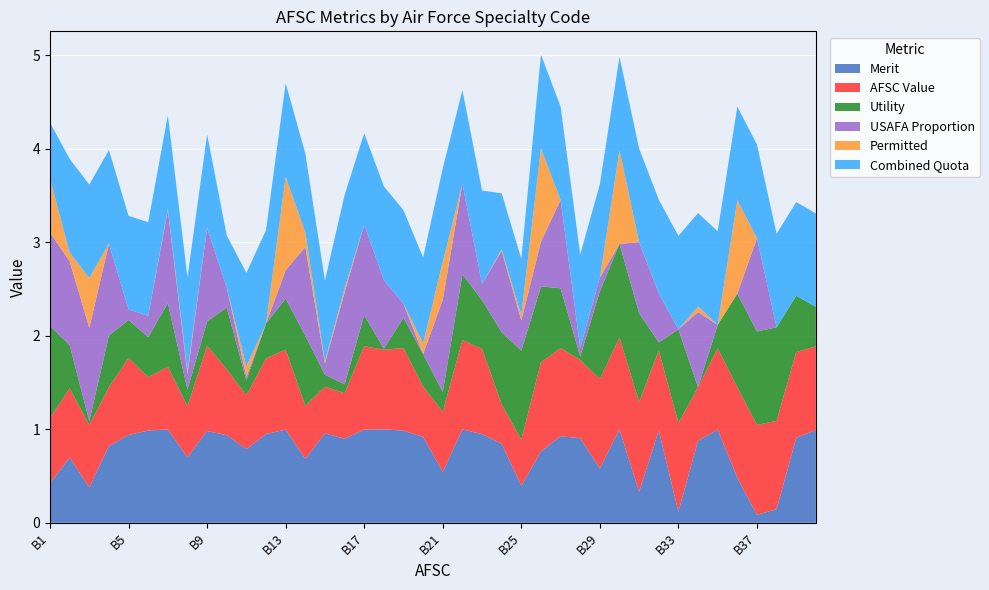

Reading left to right, list all the values displayed in this chart.

Merit: B1=0.4	B2=0.7	B3=0.4	B4=0.8	B5=0.9	B6=1.0	B7=1.0	B8=0.7	B9=1.0	B10=0.9	B11=0.8	B12=0.9	B13=1.0	B14=0.7	B15=1.0	B16=0.9	B17=1.0	B18=1.0	B19=1.0	B20=0.9	B21=0.5	B22=1.0	B23=0.9	B24=0.8	B25=0.4	B26=0.8	B27=0.9	B28=0.9	B29=0.6	B30=1.0	B31=0.3	B32=1.0	B33=0.1	B34=0.9	B35=1.0	B36=0.5	B37=0.1	B38=0.1	B39=0.9	B40=1.0
AFSC Value: B1=0.7	B2=0.7	B3=0.7	B4=0.6	B5=0.8	B6=0.6	B7=0.7	B8=0.5	B9=0.9	B10=0.7	B11=0.6	B12=0.8	B13=0.9	B14=0.6	B15=0.5	B16=0.5	B17=0.9	B18=0.9	B19=0.9	B20=0.5	B21=0.6	B22=1.0	B23=0.9	B24=0.4	B25=0.5	B26=1.0	B27=0.9	B28=0.8	B29=1.0	B30=1.0	B31=1.0	B32=0.9	B33=0.9	B34=0.6	B35=0.9	B36=1.0	B37=1.0	B38=0.9	B39=0.9	B40=0.9
Utility: B1=1.0	B2=0.5	B3=0.0	B4=0.6	B5=0.4	B6=0.4	B7=0.7	B8=0.2	B9=0.3	B10=0.7	B11=0.2	B12=0.4	B13=0.5	B14=0.7	B15=0.1	B16=0.1	B17=0.3	B18=0.0	B19=0.3	B20=0.3	B21=0.2	B22=0.7	B23=0.5	B24=0.8	B25=1.0	B26=0.8	B27=0.6	B28=0.0	B29=0.9	B30=1.0	B31=1.0	B32=0.1	B33=1.0	B34=0.0	B35=0.3	B36=1.0	B37=1.0	B38=1.0	B39=0.6	B40=0.4
USAFA Proportion: B1=1.0	B2=0.9	B3=1.0	B4=1.0	B5=0.1	B6=0.2	B7=1.0	B8=0.2	B9=1.0	B10=0.2	B11=0.0	B12=0.0	B13=0.3	B14=1.0	B15=0.1	B16=1.0	B17=1.0	B18=0.7	B19=0.1	B20=0.0	B21=1.0	B22=1.0	B23=0.2	B24=0.9	B25=0.3	B26=0.5	B27=0.9	B28=0.1	B29=0.1	B30=0.0	B31=0.8	B32=0.5	B33=0.0	B34=0.8	B35=0.0	B36=0.0	B37=1.0	B38=0.0	B39=0.0	B40=0.0
Permitted: B1=0.6	B2=0.1	B3=0.5	B4=0.0	B5=0.0	B6=0.0	B7=0.0	B8=0.0	B9=0.0	B10=0.0	B11=0.1	B12=0.0	B13=1.0	B14=0.2	B15=0.0	B16=0.0	B17=0.0	B18=0.0	B19=0.0	B20=0.1	B21=0.4	B22=0.0	B23=0.0	B24=0.0	B25=0.1	B26=1.0	B27=0.0	B28=0.0	B29=0.0	B30=1.0	B31=0.0	B32=0.0	B33=0.0	B34=0.1	B35=0.0	B36=1.0	B37=0.0	B38=0.0	B39=0.0	B40=0.0
Combined Quota: B1=0.6	B2=1.0	B3=1.0	B4=1.0	B5=1.0	B6=1.0	B7=1.0	B8=1.0	B9=1.0	B10=0.6	B11=1.0	B12=1.0	B13=1.0	B14=0.8	B15=0.9	B16=1.0	B17=1.0	B18=1.0	B19=1.0	B20=0.9	B21=1.0	B22=1.0	B23=1.0	B24=0.6	B25=0.6	B26=1.0	B27=1.0	B28=1.0	B29=1.0	B30=1.0	B31=1.0	B32=1.0	B33=1.0	B34=1.0	B35=1.0	B36=1.0	B37=1.0	B38=1.0	B39=1.0	B40=1.0